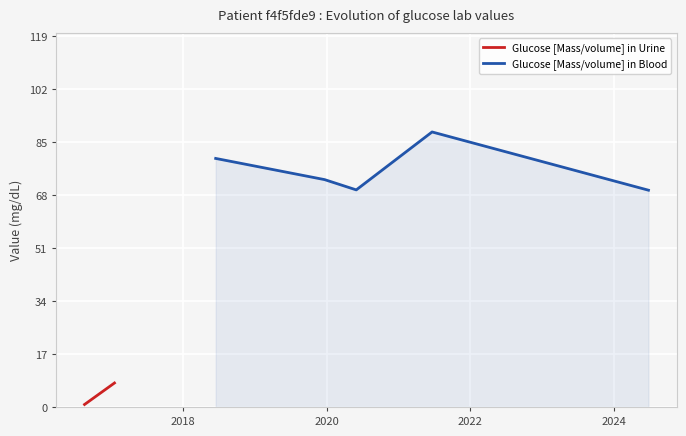

Where is the first local minimum?

2020